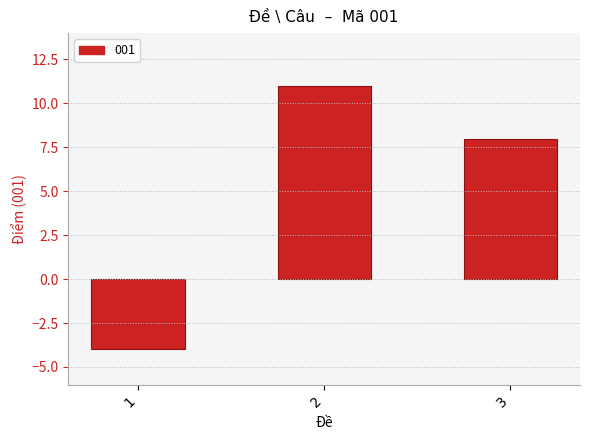

How many values are between -4 and 11?

3